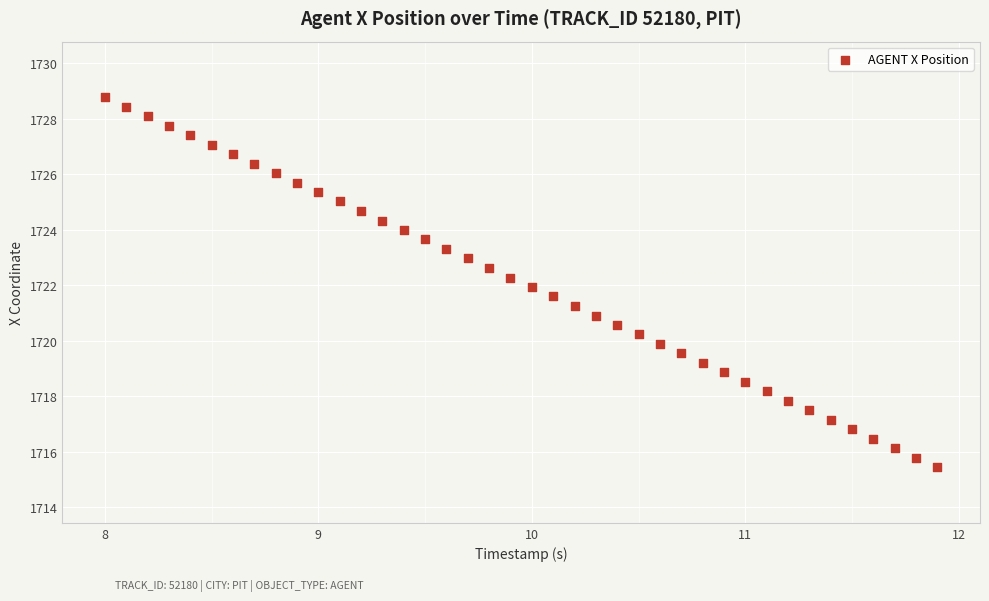

What is the range of X values (max minus min)?

3.9